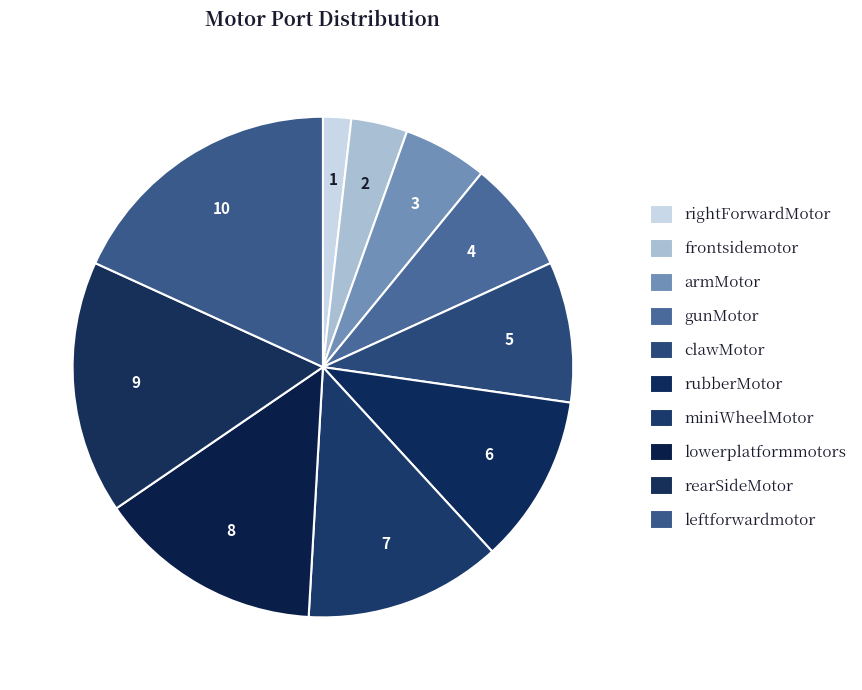

Is rubberMotor the majority of the pie?

No